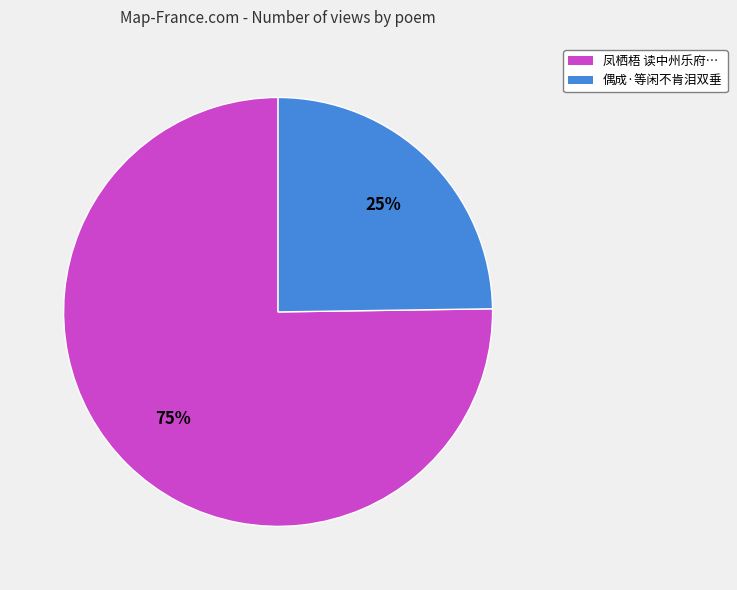

Is it true that 偶成·等闲不肯泪双垂 is 25% of the pie?

True